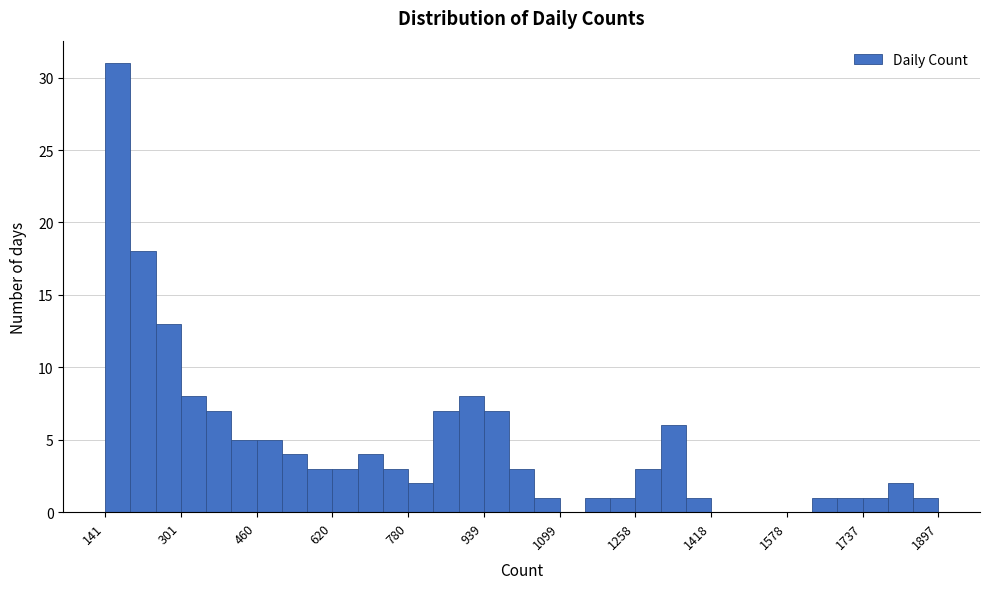

Read against the x-axis, roughly where is the centre of the tallest bar?

160